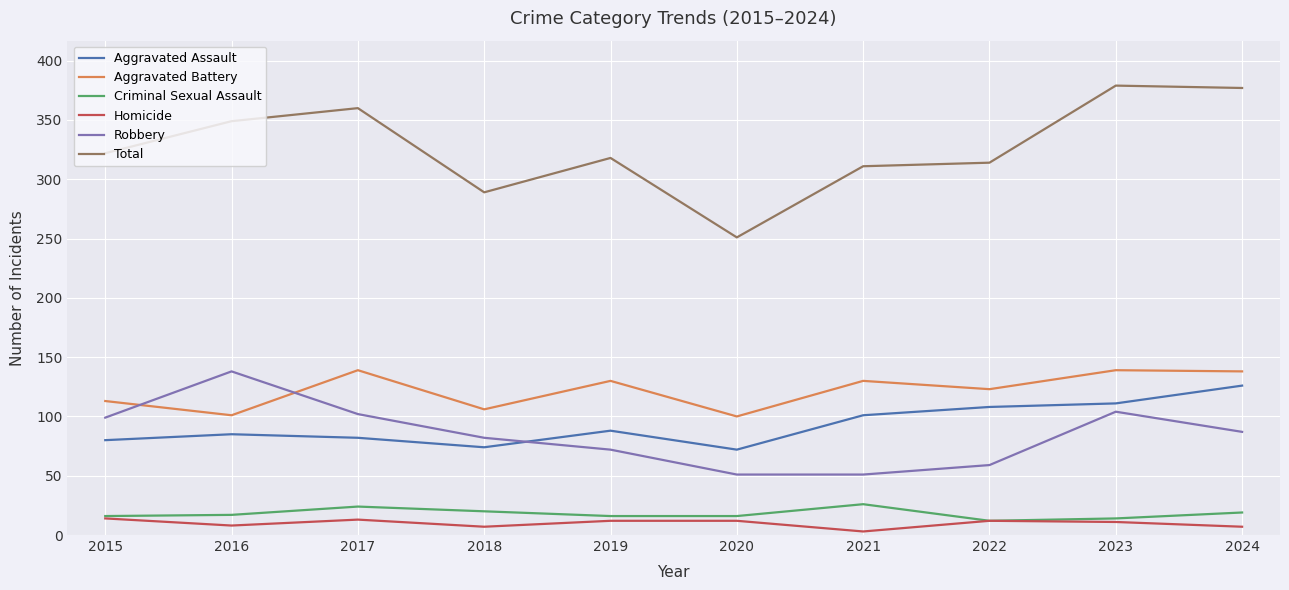

At 2021, list the series in order from smallest to largest.

Homicide, Criminal Sexual Assault, Robbery, Aggravated Assault, Aggravated Battery, Total